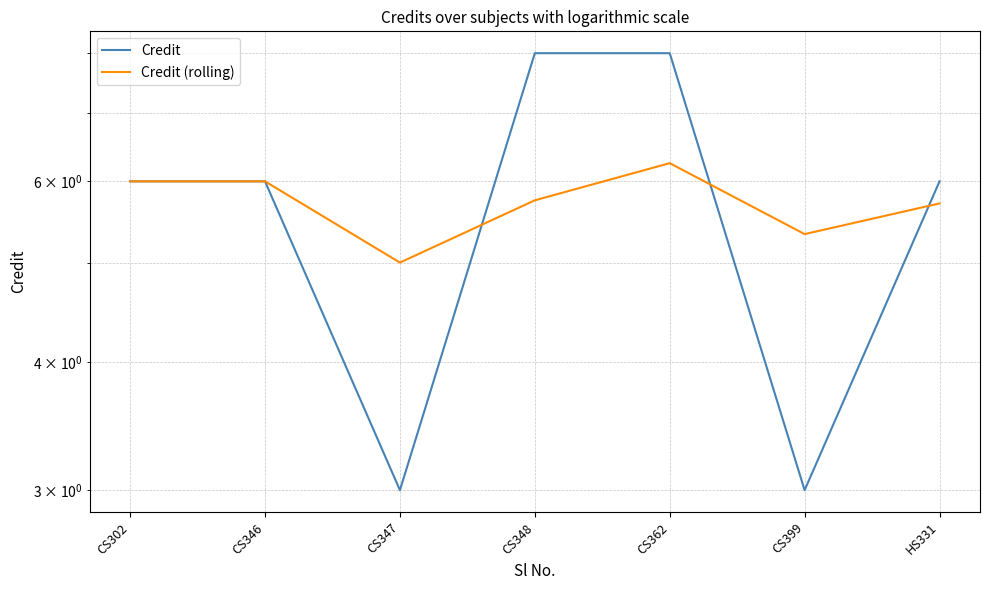

Reading left to right, transcribe all the data shown in this chart.

Credit: 6.0	6.0	3.0	8.0	8.0	3.0	6.0
Credit (rolling): 6.0	6.0	5.0	5.8	6.2	5.3	5.7